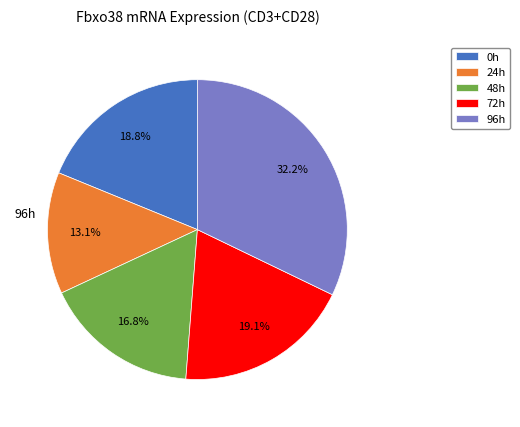

How many segments does this pie chart have?

5